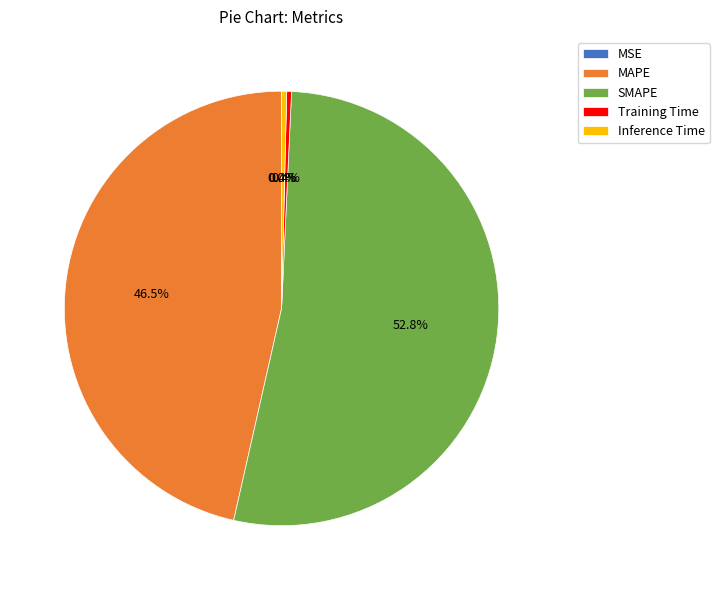

To the nearest percent, what is the difference between the largest and smallest slice percentages?

53%